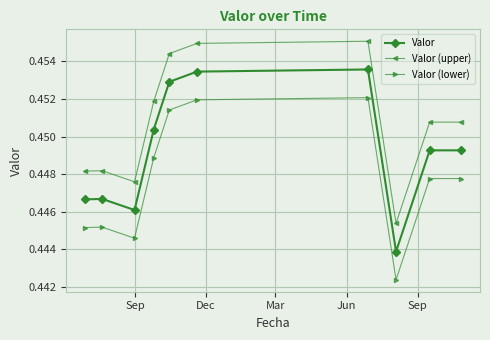

True or false: Valor and Valor (upper) intersect in this chart.

False